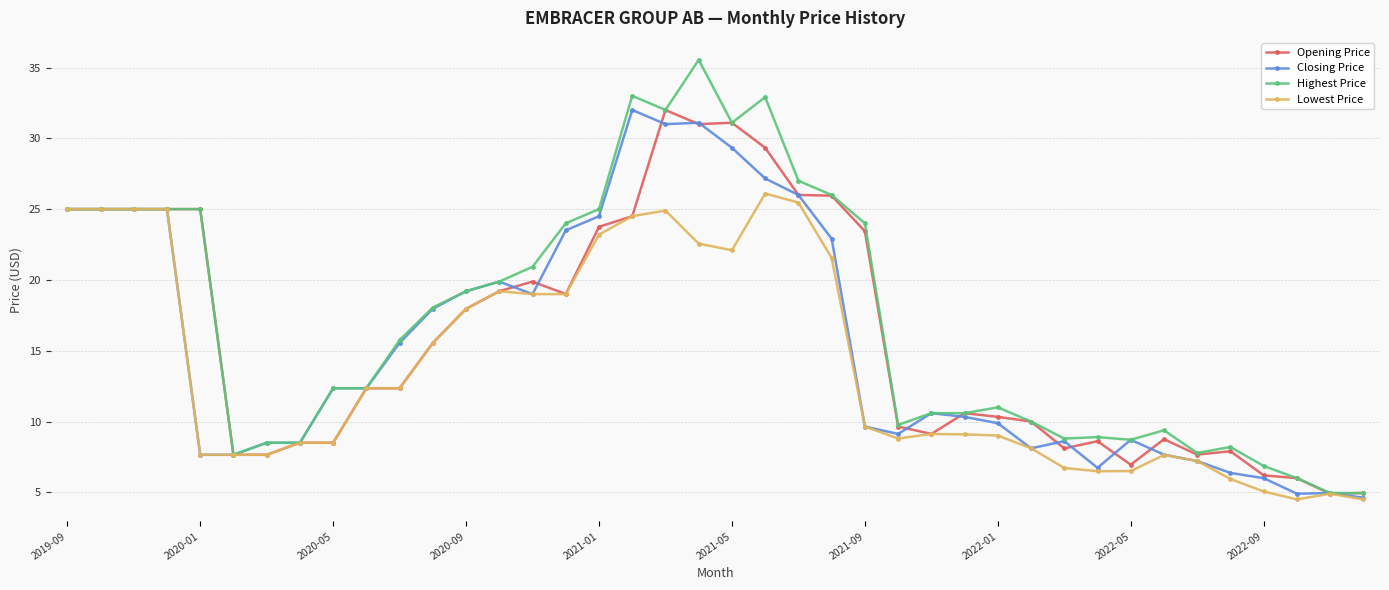

What is the value of the Lowest Price point at the 39th from the left?

4.9